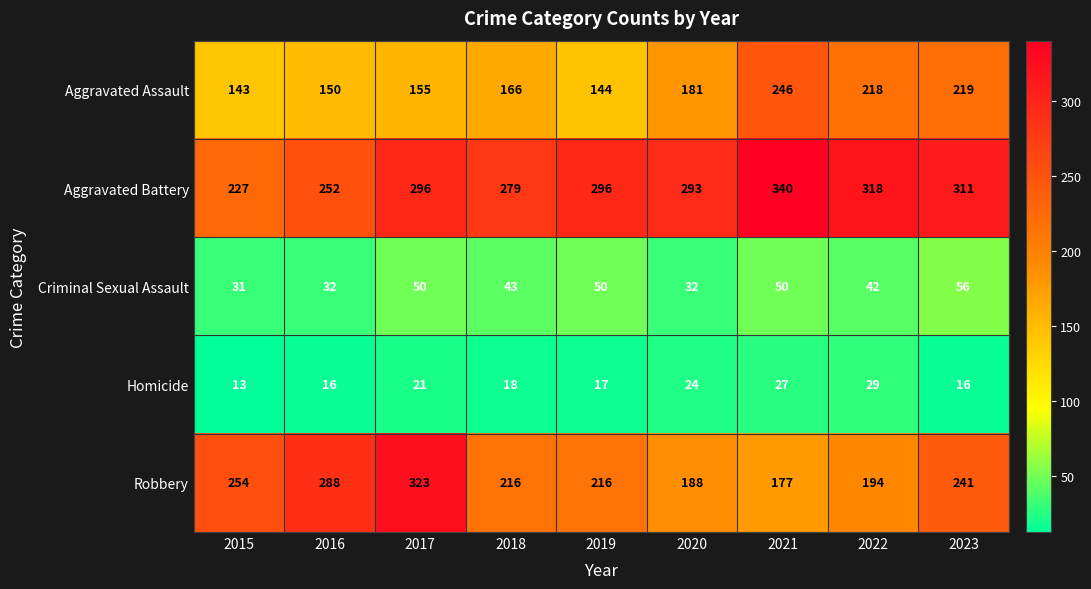

At which category does the chart reach its peak across all series?

2021